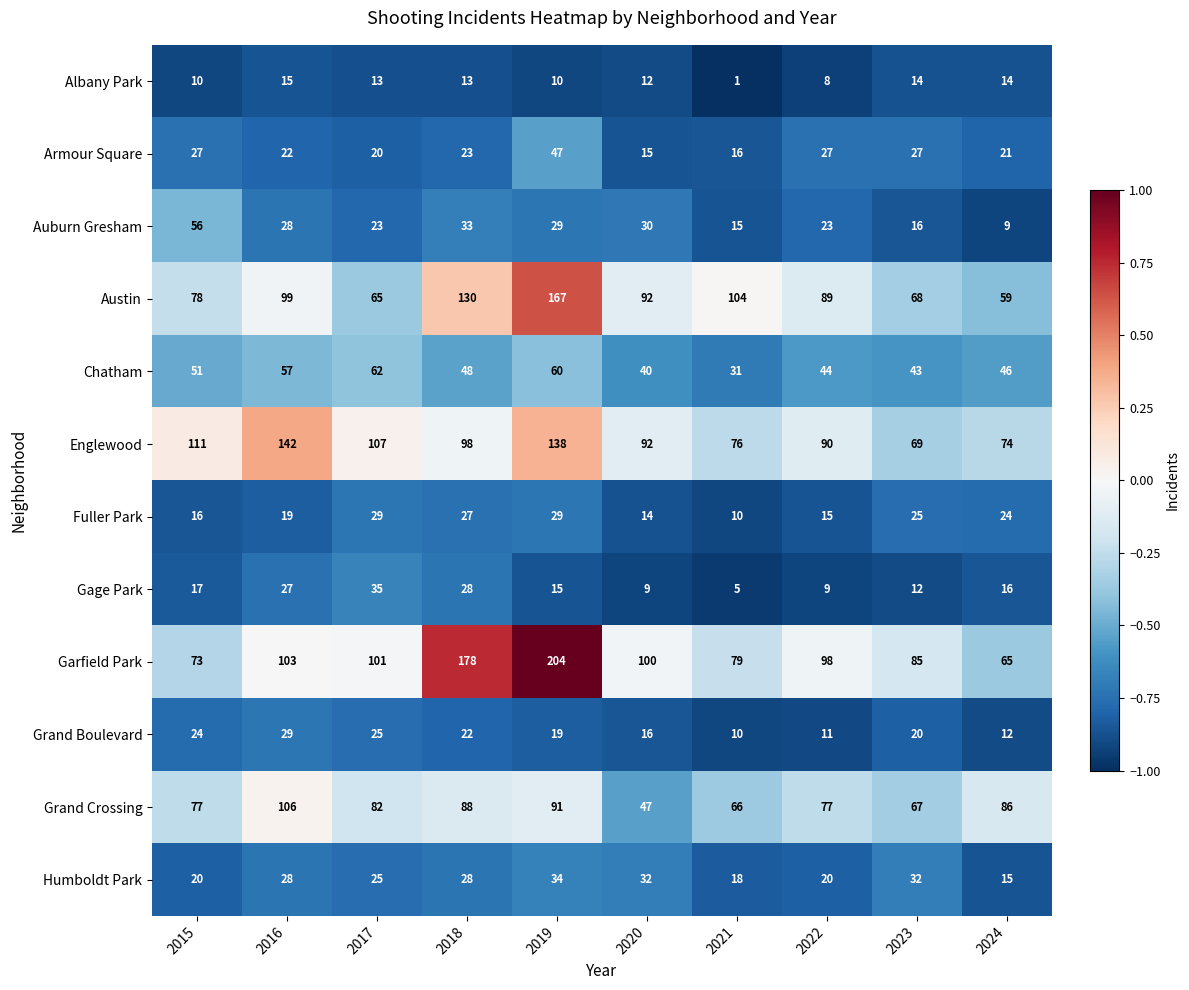

Is the value of Grand Boulevard at 2022 greater than the value of Auburn Gresham at 2017?

No